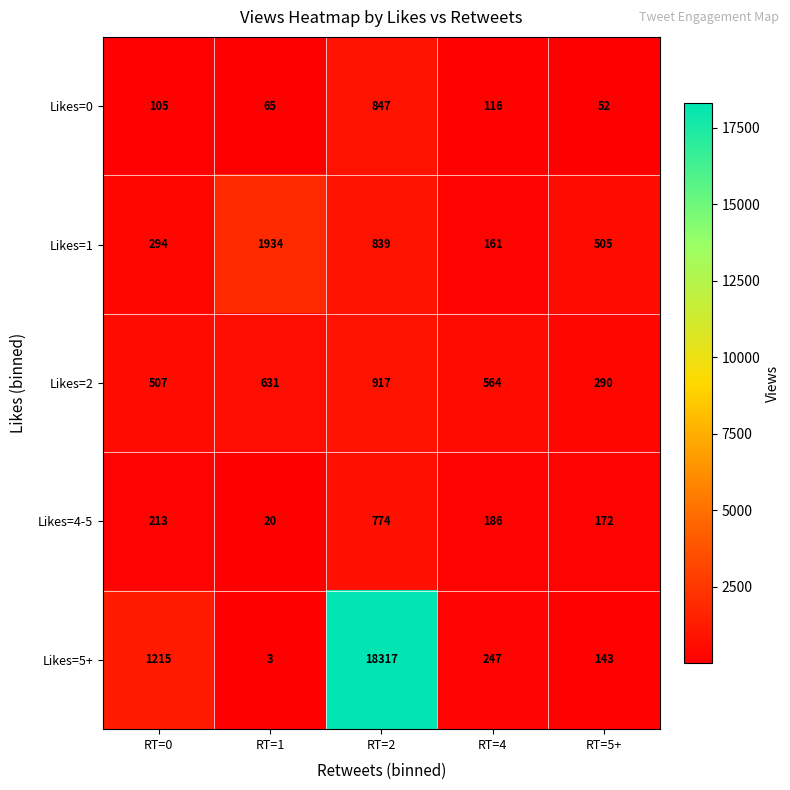

Between RT=0 and RT=2, which series saw the biggest shift?

Likes=5+